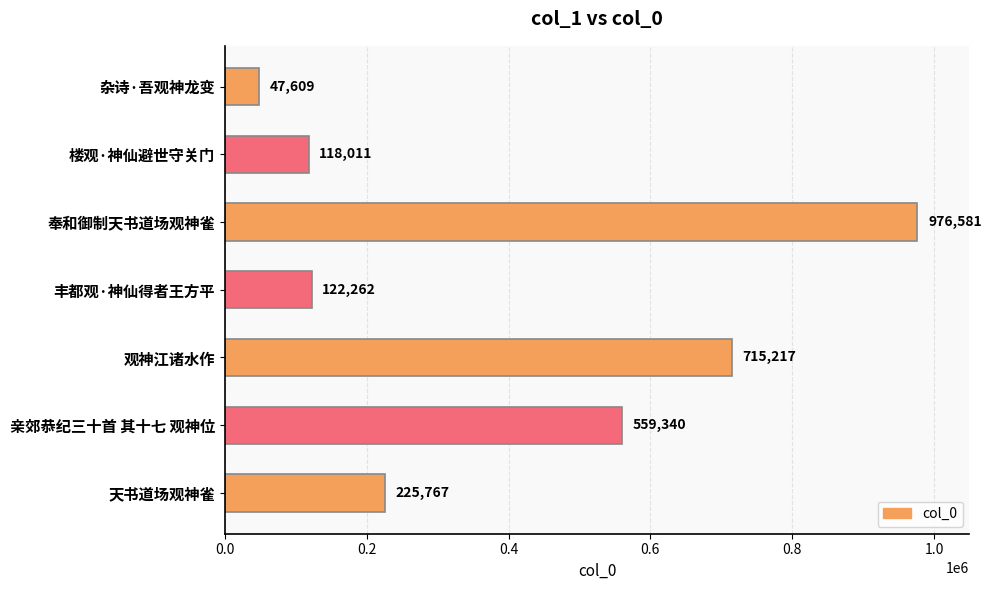

What is the change in value from 杂诗·吾观神龙变 to 观神江诸水作?

+667608